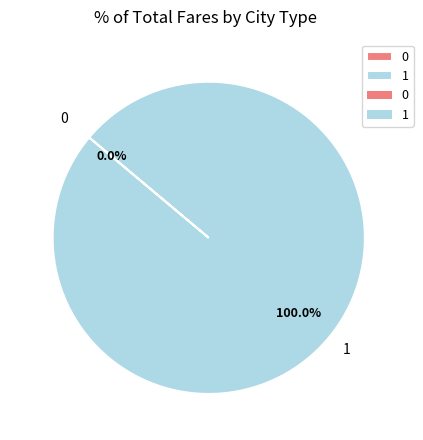

What percentage is NOT represented by 0?

100.0%